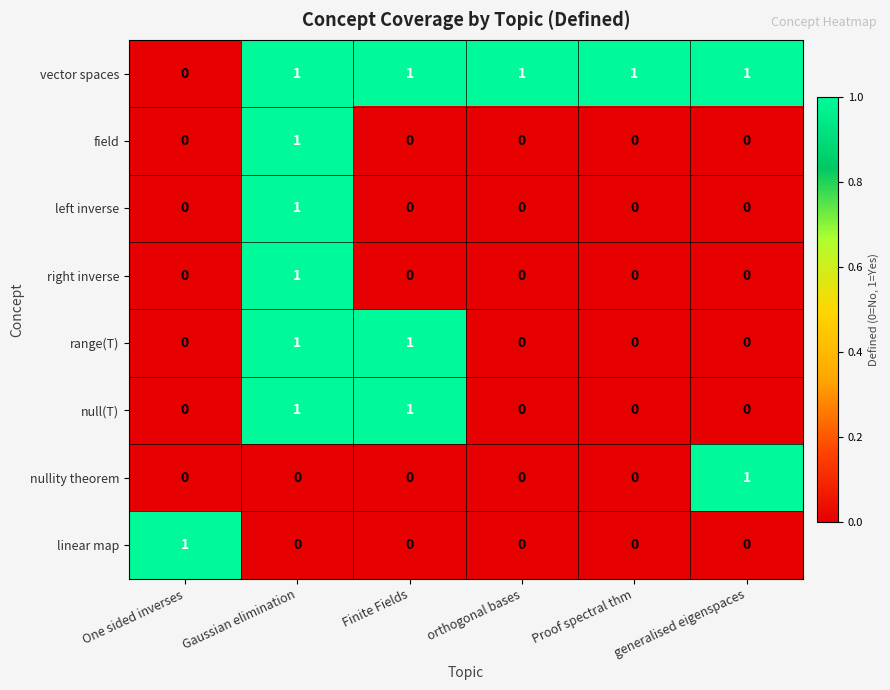

At how many categories does at least one series exceed 0?

6